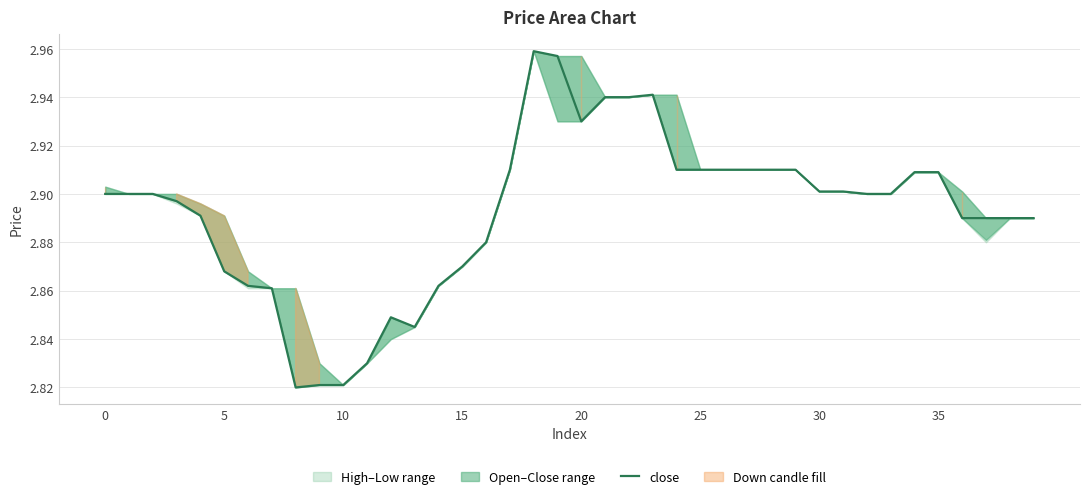

How many points are lower than both their immediate neighbors (excluding endpoints)?

3